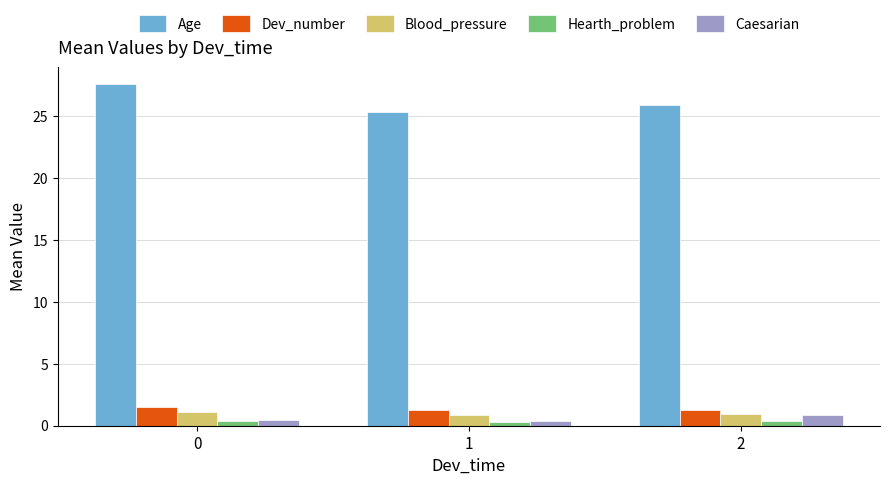

At how many categories does at least one series exceed 10?

3